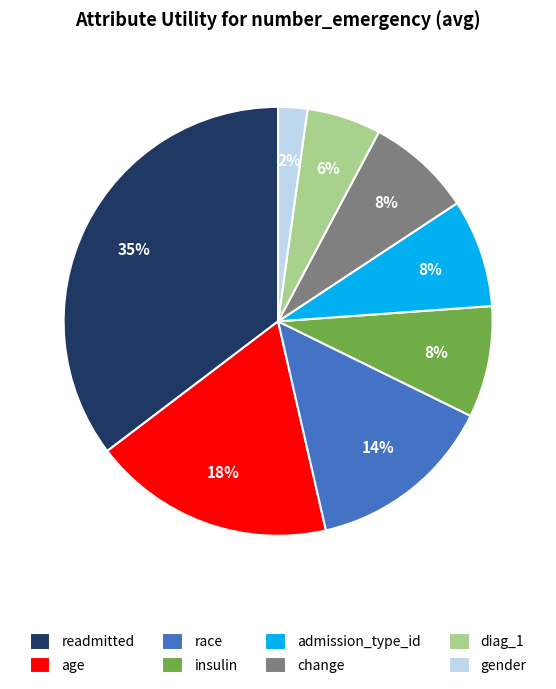

To the nearest percent, what portion does insulin represent?

8%